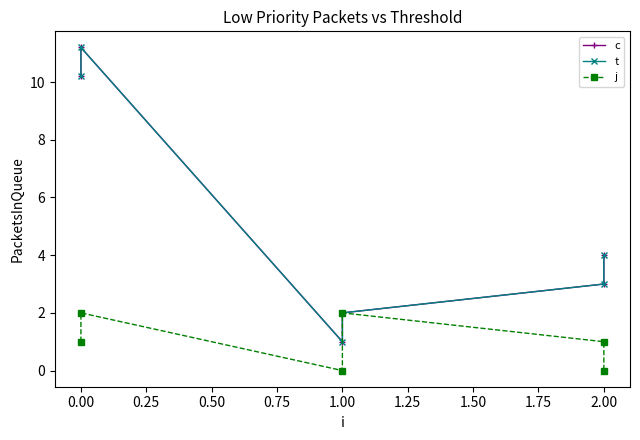

At how many categories does at least one series exceed 0?

6